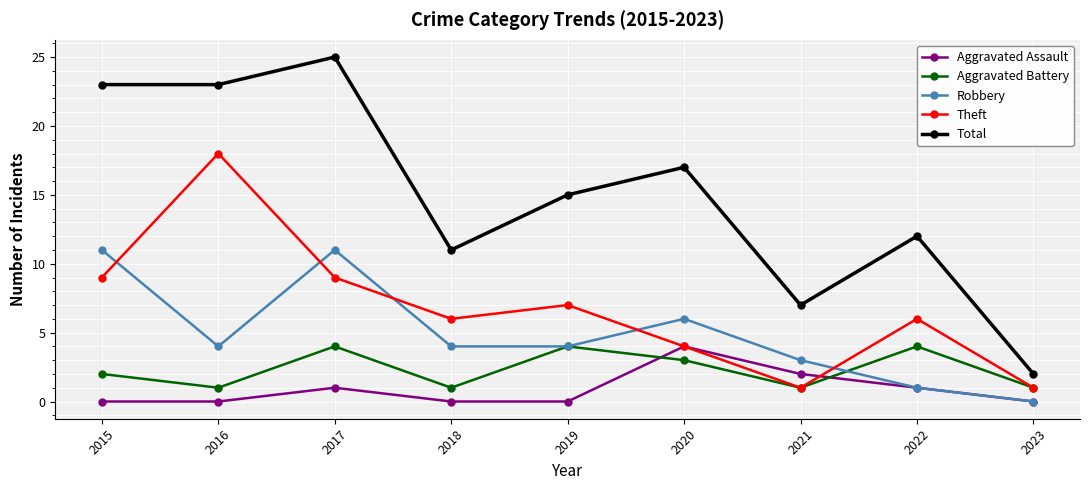

Reading right to left, extract all data points from this chart.

Aggravated Assault: 2023=0	2022=1	2021=2	2020=4	2019=0	2018=0	2017=1	2016=0	2015=0
Aggravated Battery: 2023=1	2022=4	2021=1	2020=3	2019=4	2018=1	2017=4	2016=1	2015=2
Robbery: 2023=0	2022=1	2021=3	2020=6	2019=4	2018=4	2017=11	2016=4	2015=11
Theft: 2023=1	2022=6	2021=1	2020=4	2019=7	2018=6	2017=9	2016=18	2015=9
Total: 2023=2	2022=12	2021=7	2020=17	2019=15	2018=11	2017=25	2016=23	2015=23